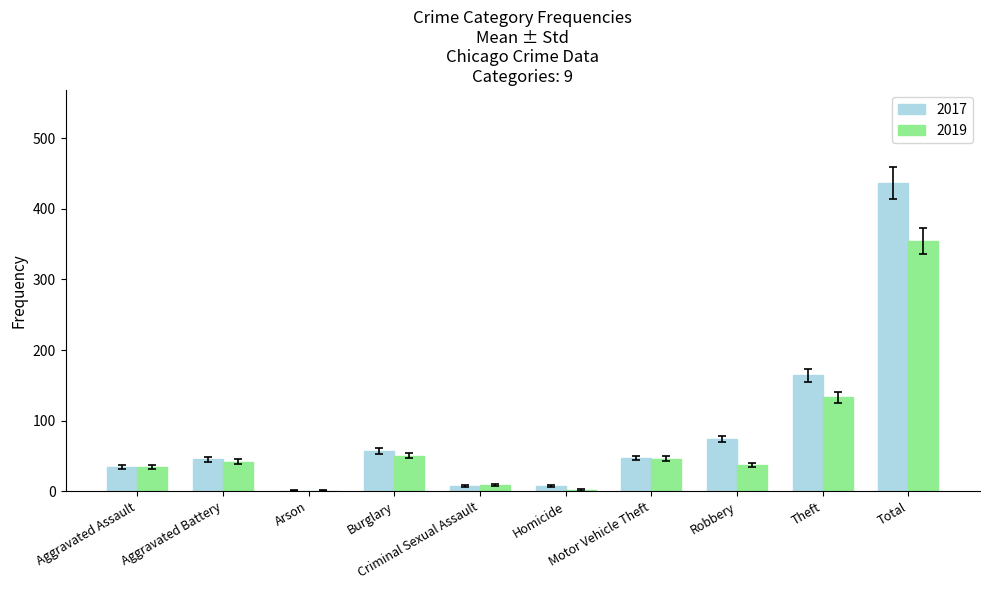

What is the sum of all 2017 values?

874